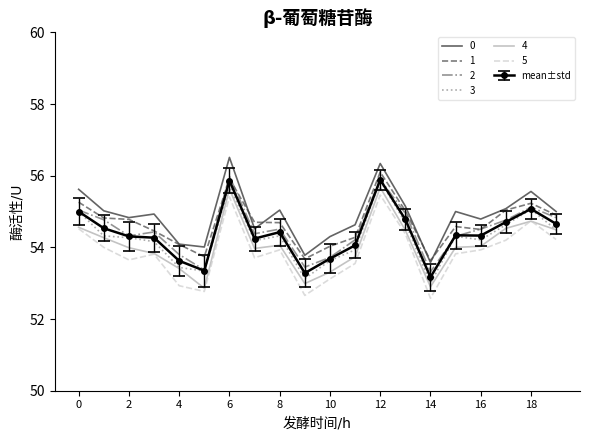

What is the highest value of the 4 series?

55.7